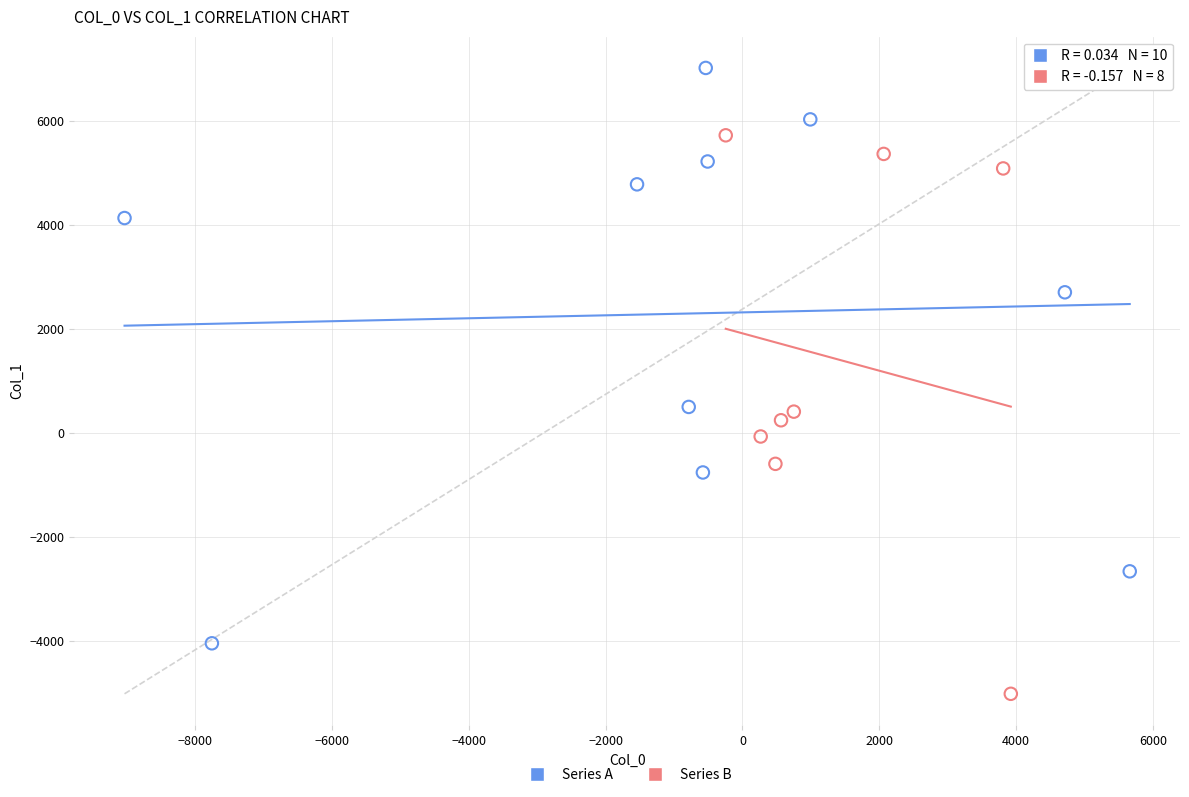

Which series contains the lowest Y value?

Series B